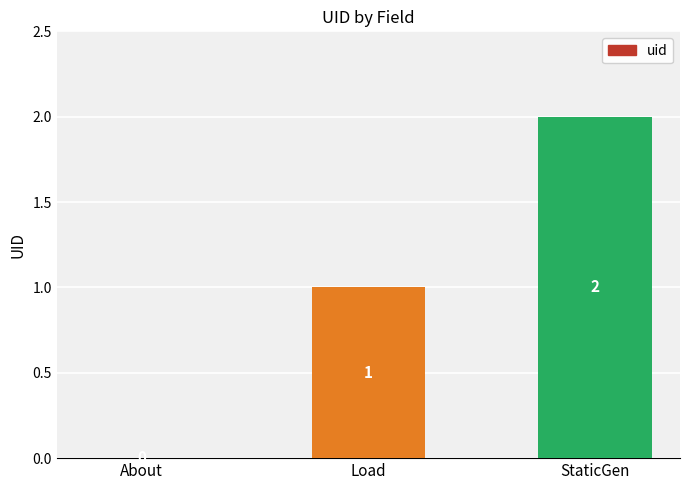

Which has a higher value, About or Load?

Load